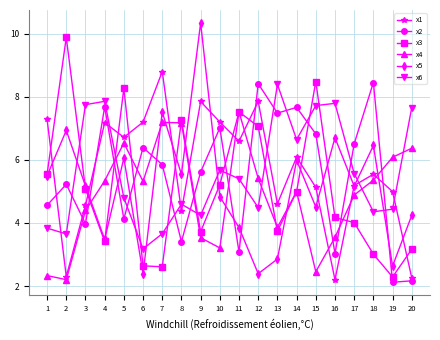

At which label does x4 first exceed 5?

4